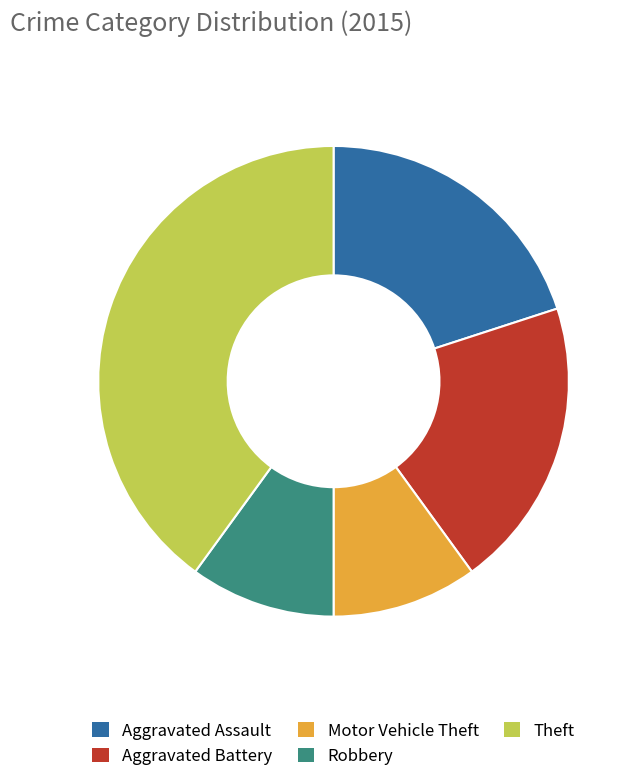

Is there any slice that represents more than half of the pie?

No